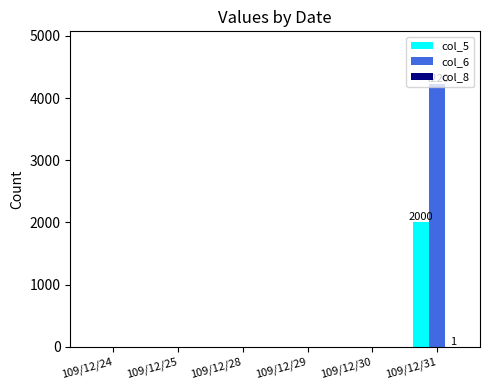

How many data points in col_6 are above 0?

1